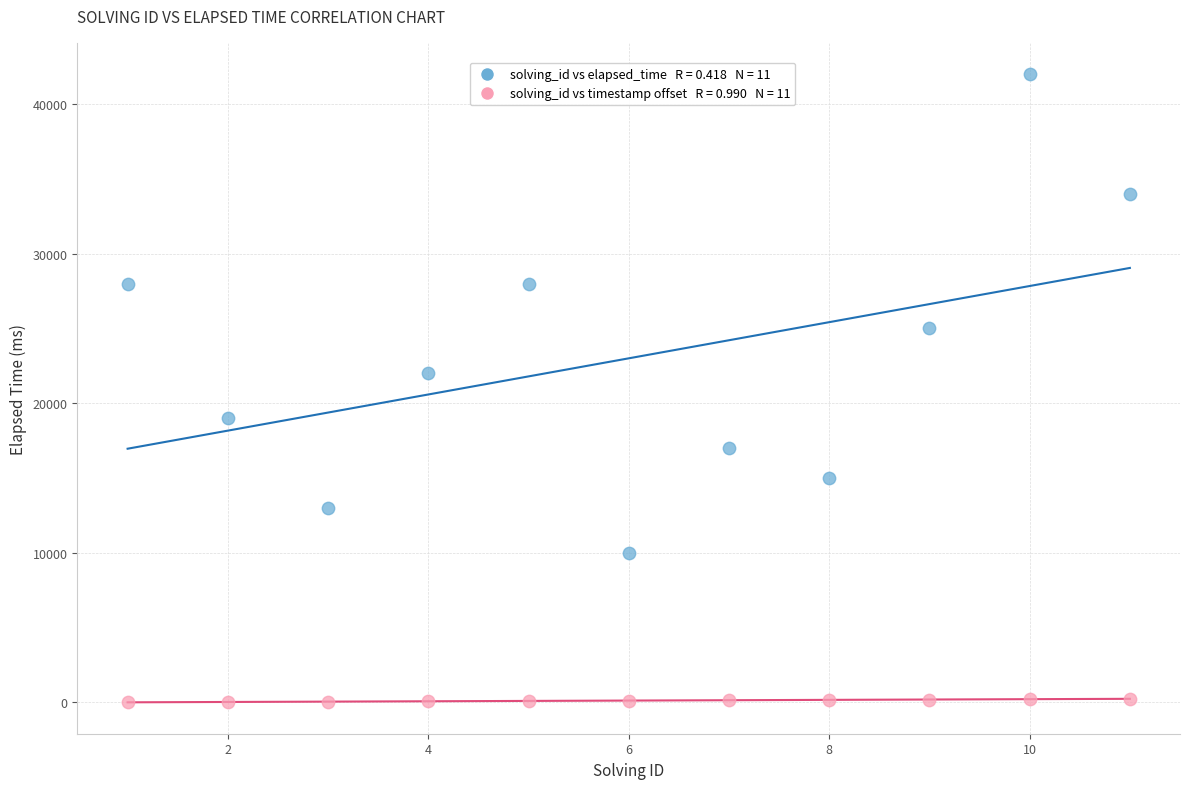

Across all data points, what is the range of X values (max minus min)?

10.0